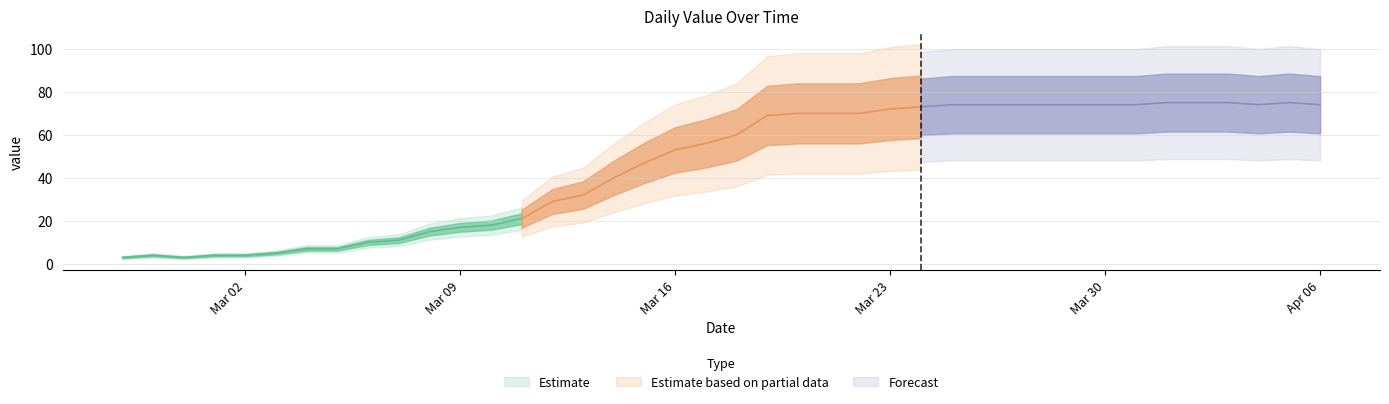

At which label does the data first exceed 60?

2020-03-19